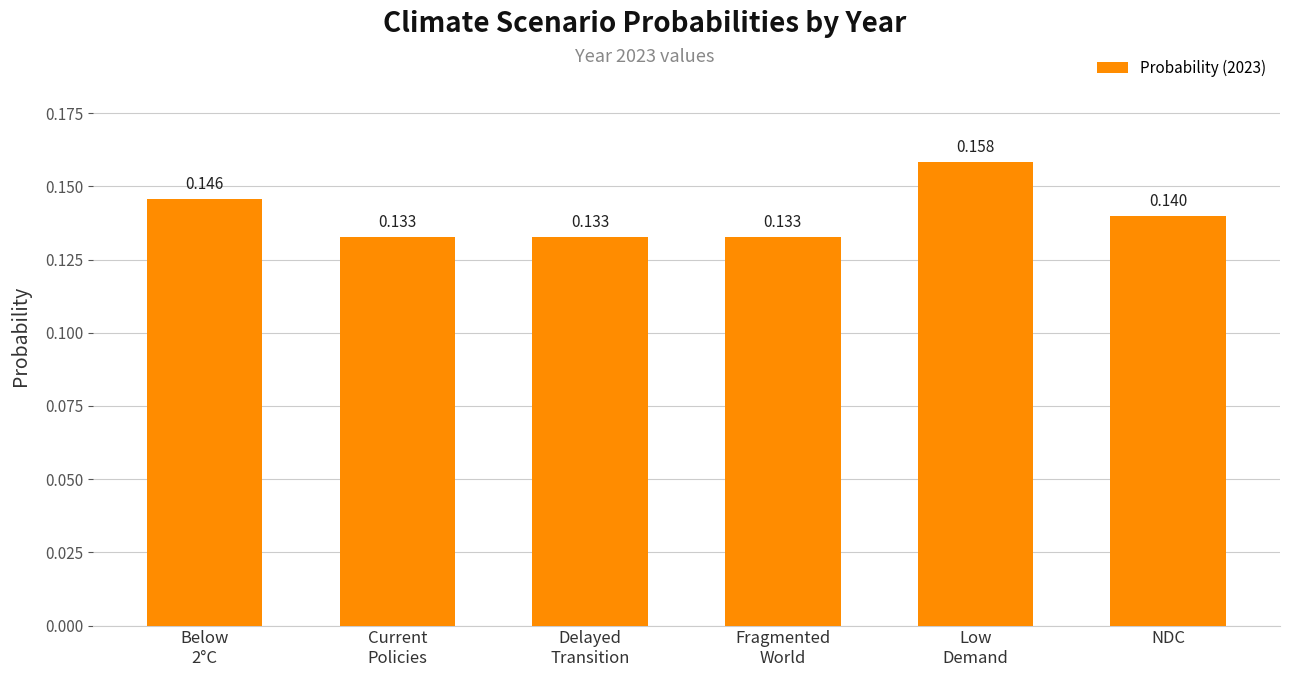

What is the label of the 6th bar from the left?

NDC